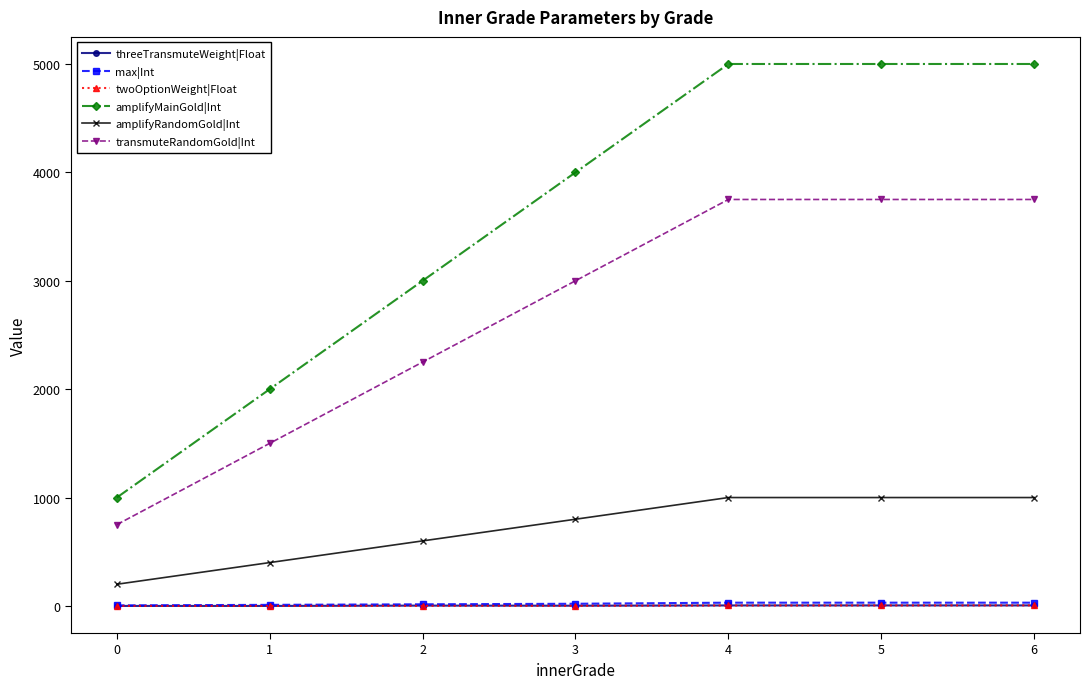

Which series has the largest range (max minus min)?

amplifyMainGold|Int